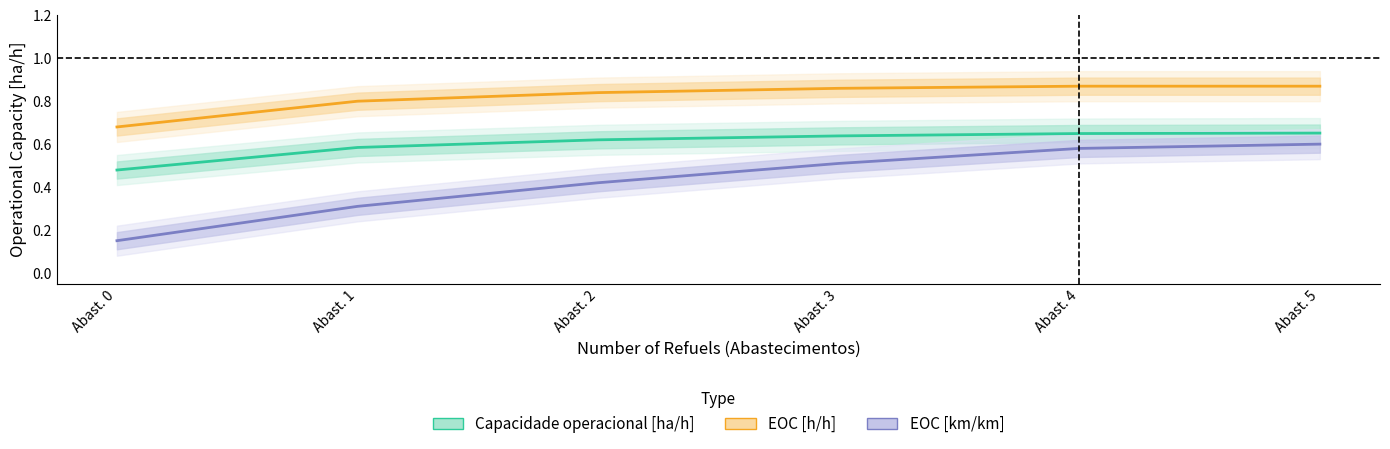

What is the average value of the Capacidade operacional [ha/h] series?

0.6